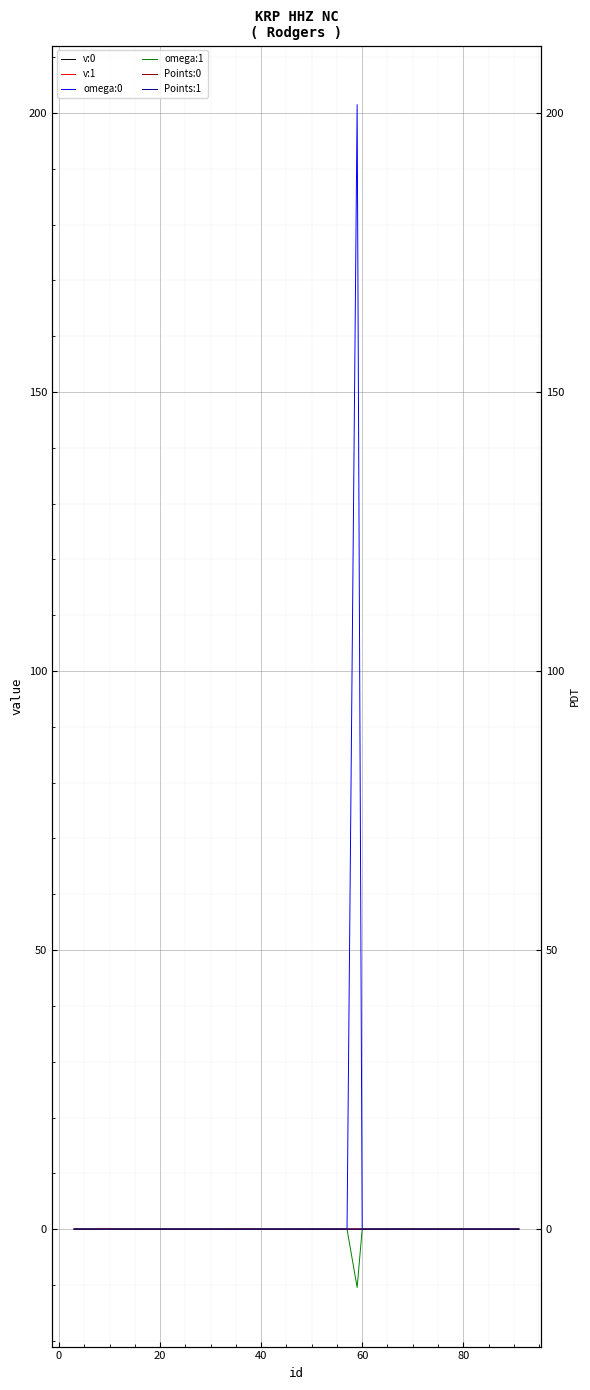

How many lines are shown in the chart?

6